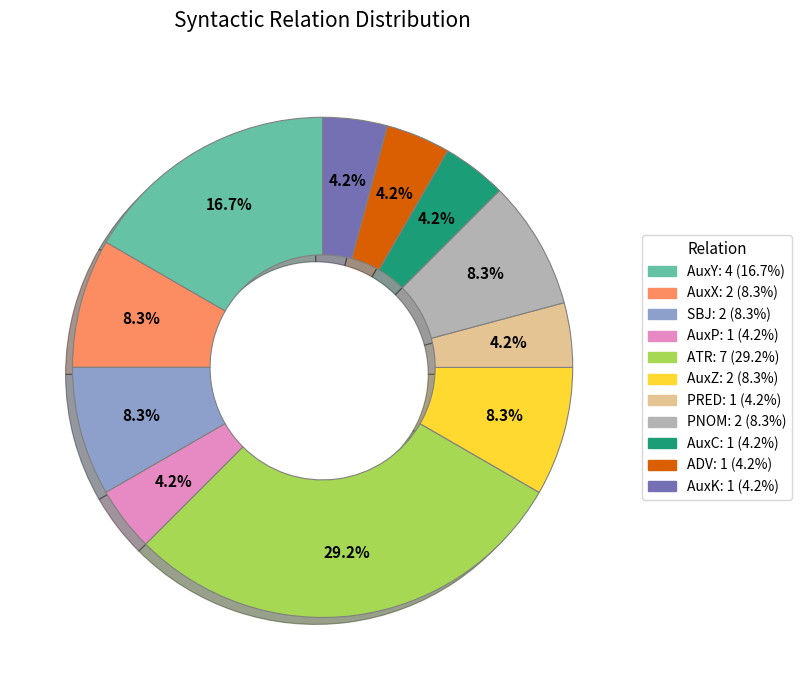

What percentage is NOT represented by AuxP?

95.8%